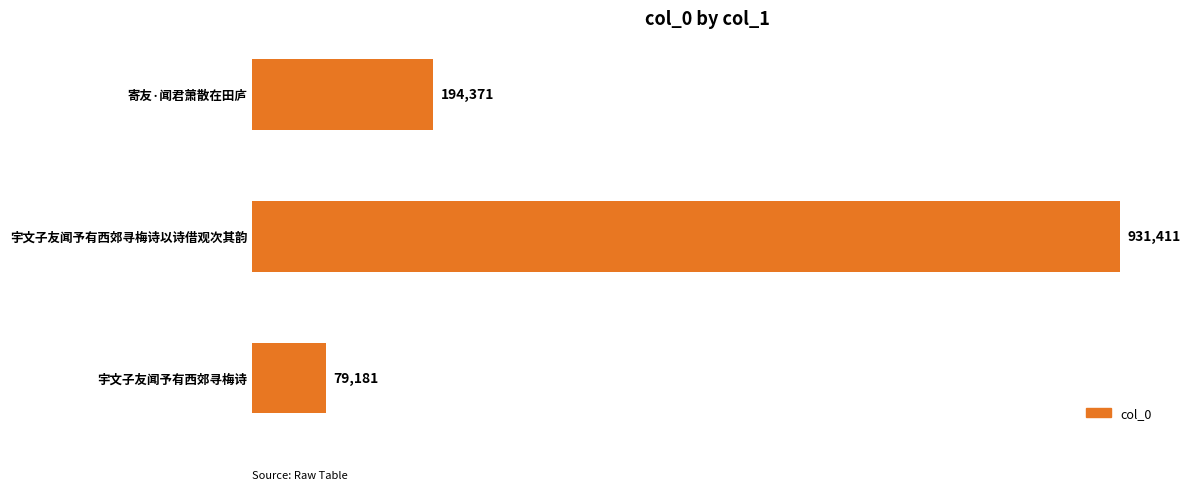

List the labels in order of value, largest first.

宇文子友闻予有西郊寻梅诗以诗借观次其韵, 寄友·闻君萧散在田庐, 宇文子友闻予有西郊寻梅诗